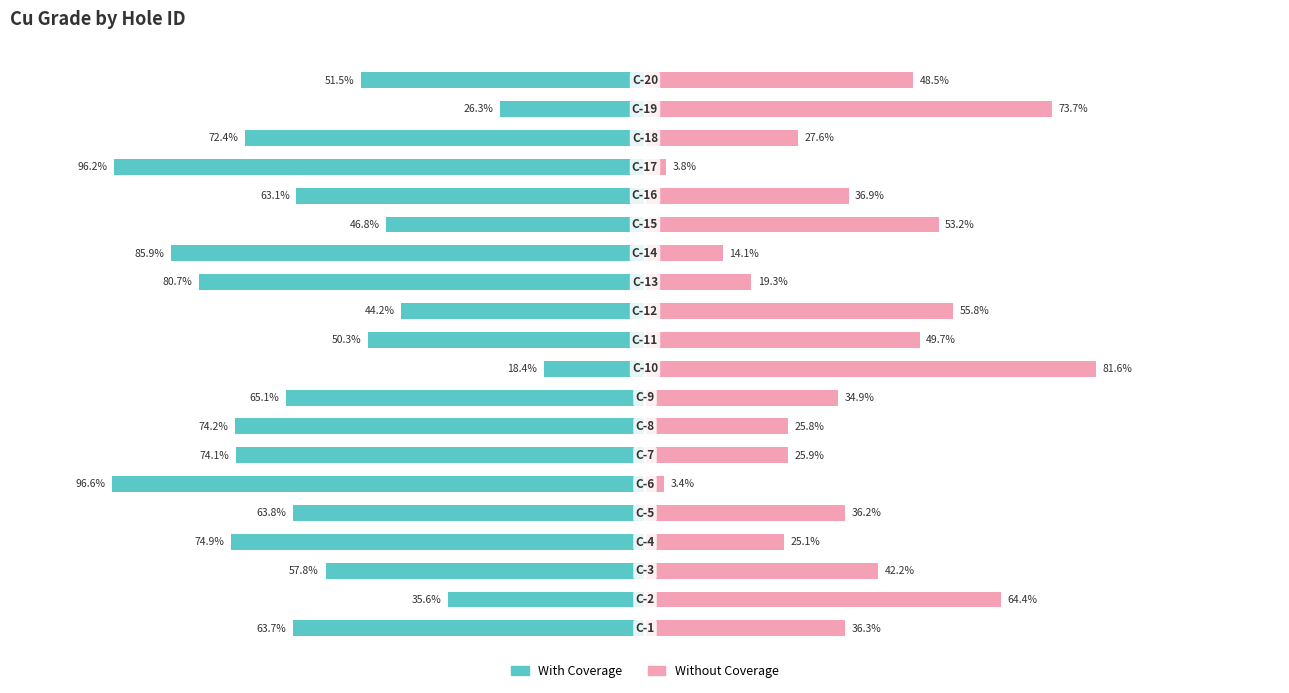

What is the sum of all Without Coverage values?

758.5